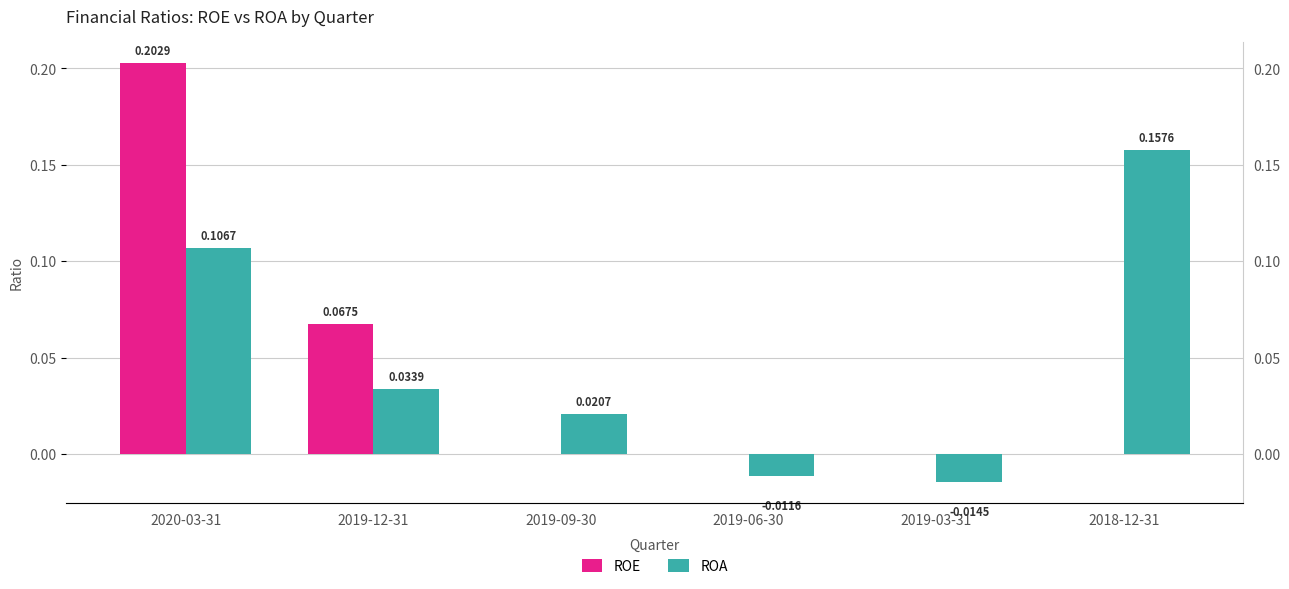

True or false: ROE has a value of 0.0 at 2018-12-31.

True